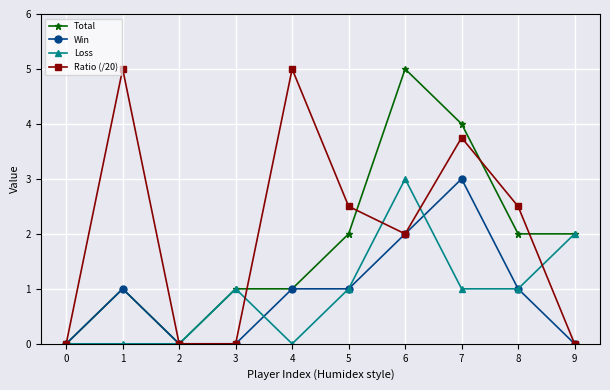

What is the highest value of the Loss series?

3.0